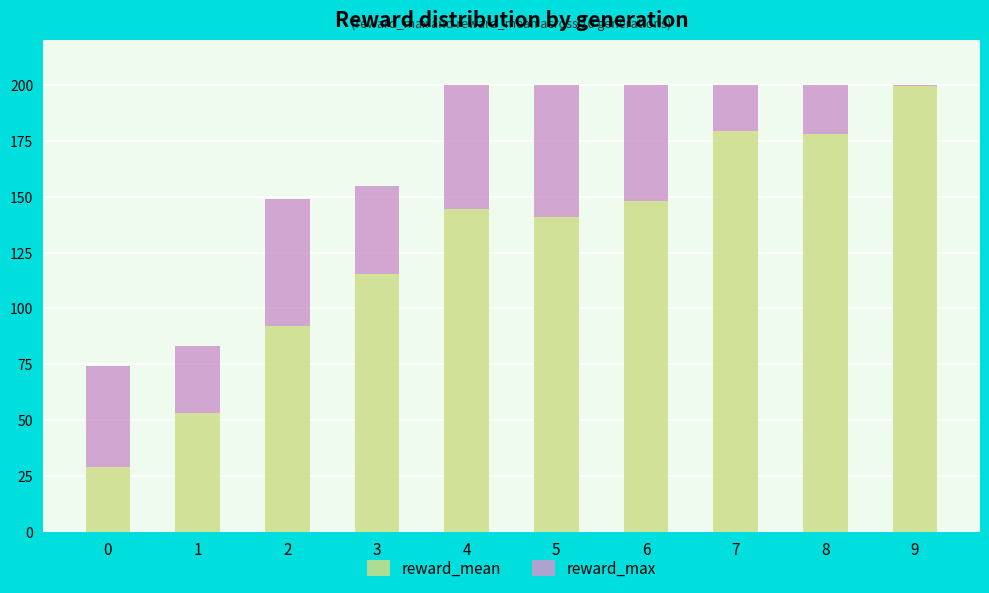

What is the total value across all series at 5?

200.0